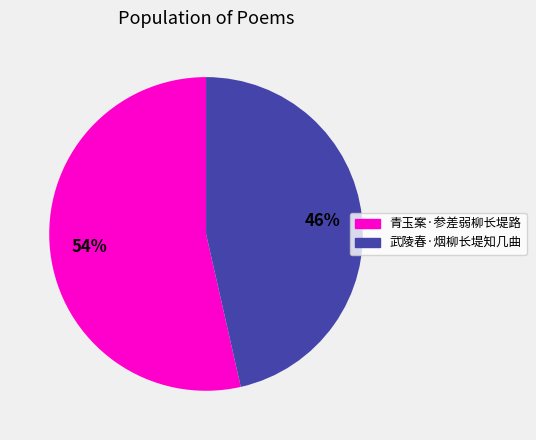

Rank the categories by value from lowest to highest.

武陵春·烟柳长堤知几曲, 青玉案·参差弱柳长堤路